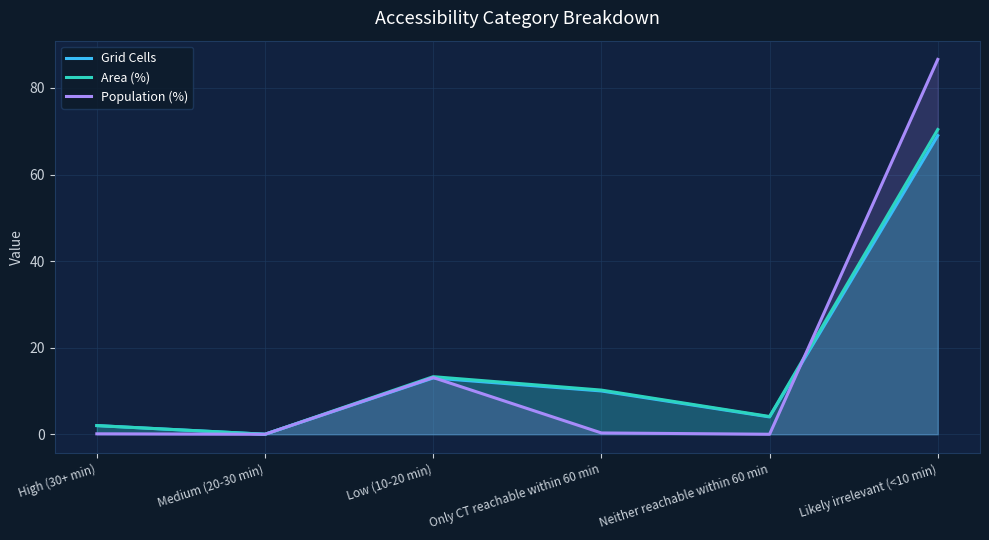

Between which two adjacent categories do Area (%) and Population (%) first intersect?

Neither reachable within 60 min and Likely irrelevant (<10 min)